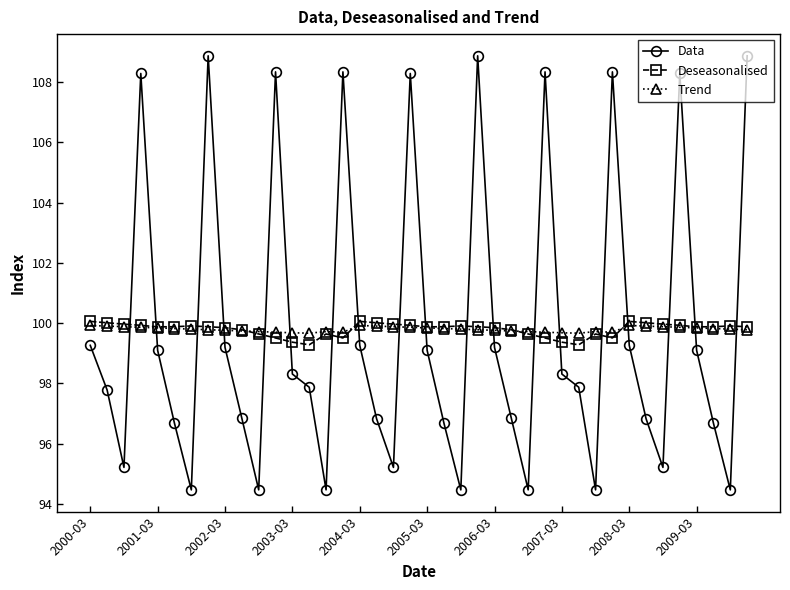

At how many categories does at least one series exceed 95?

40